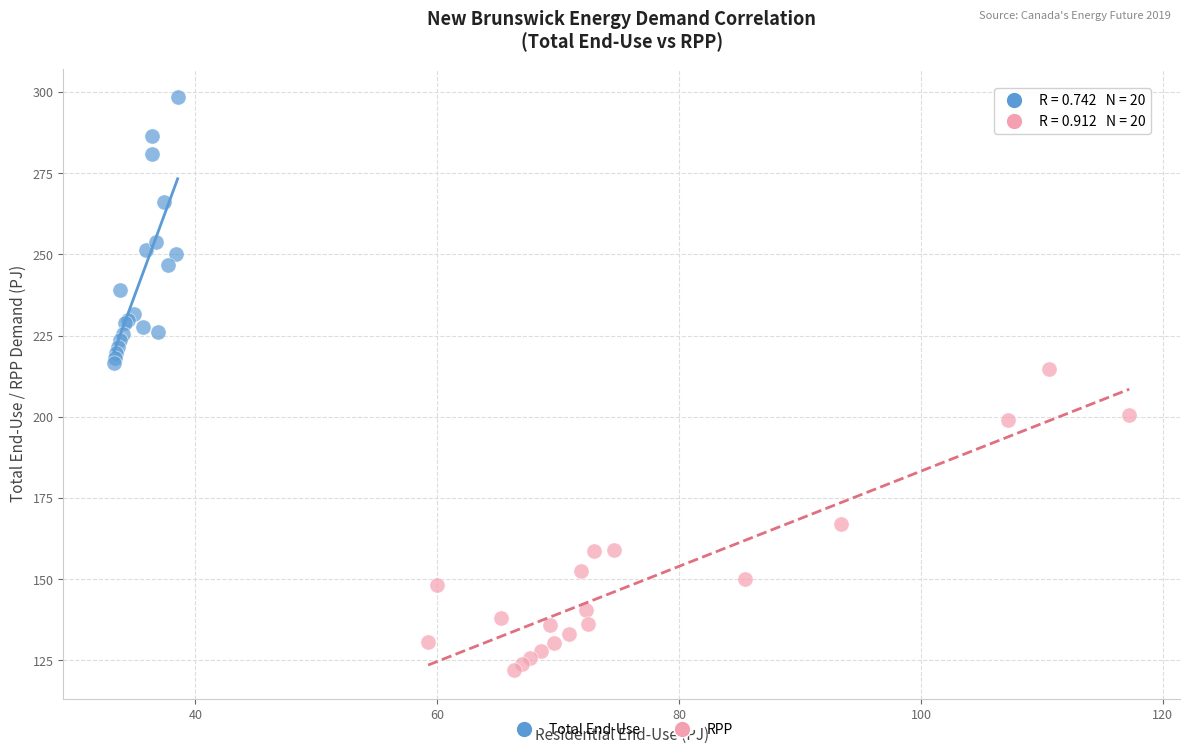

Which series contains the lowest Y value?

RPP